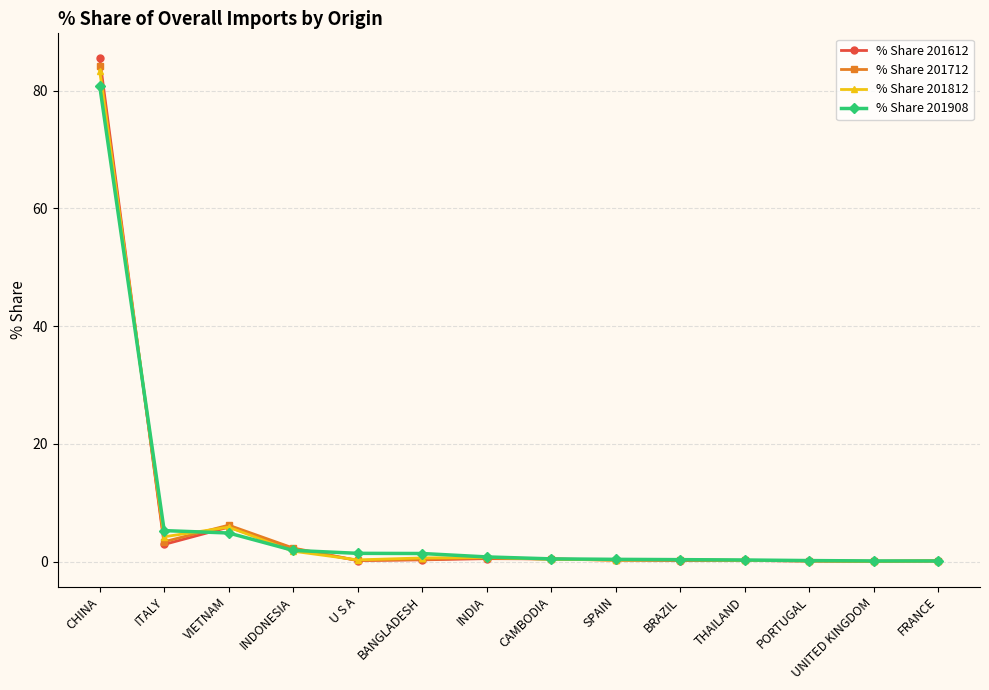

Which label corresponds to the largest value in the chart?

CHINA